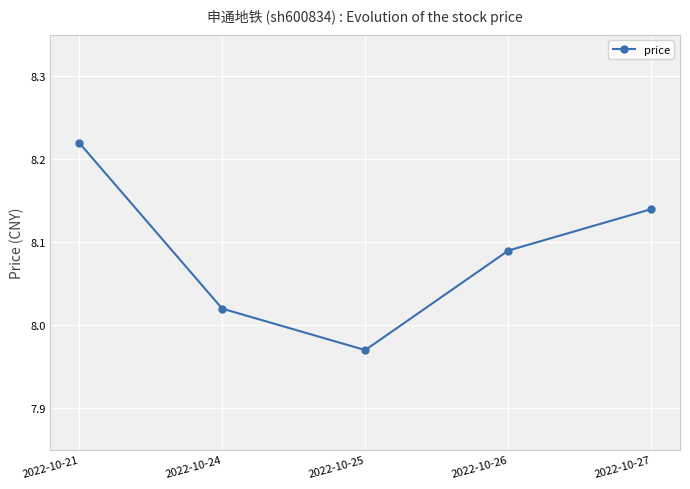

How many distinct data groups are displayed?

1